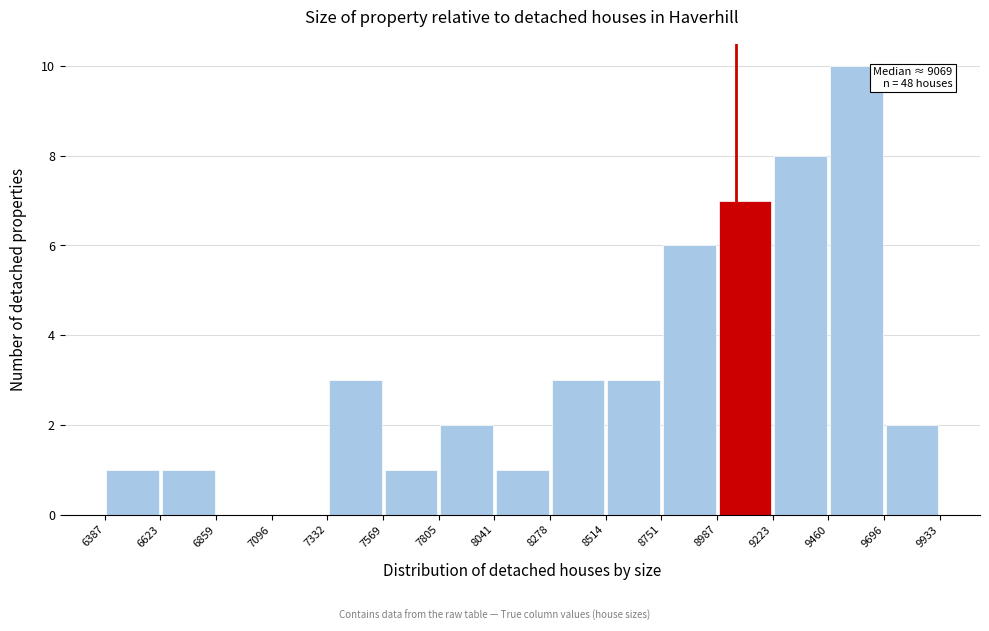

Which range on the x-axis has the tallest bar?

9460 to 9696